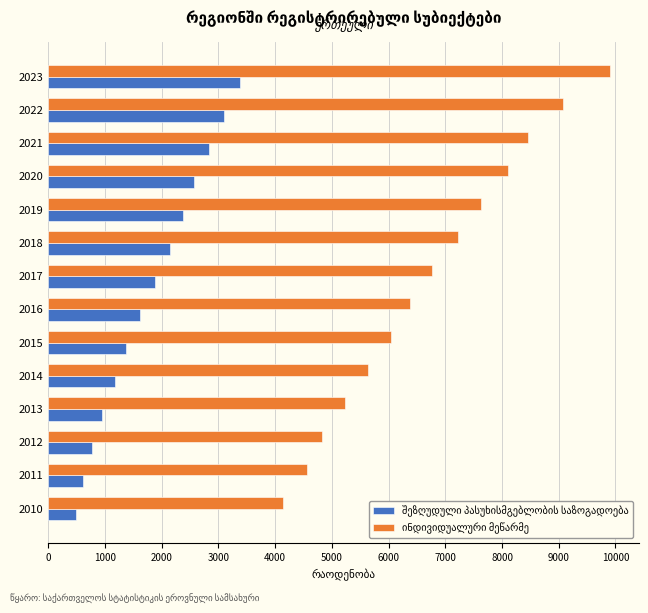

What is the total value across all series at 2010?

4634